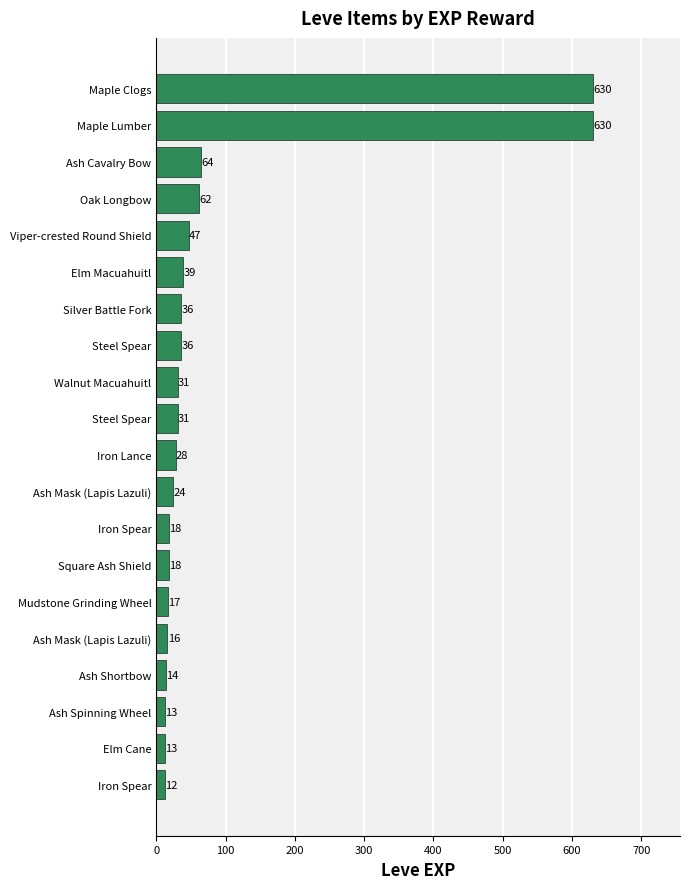

Count the number of categories in the chart.

20